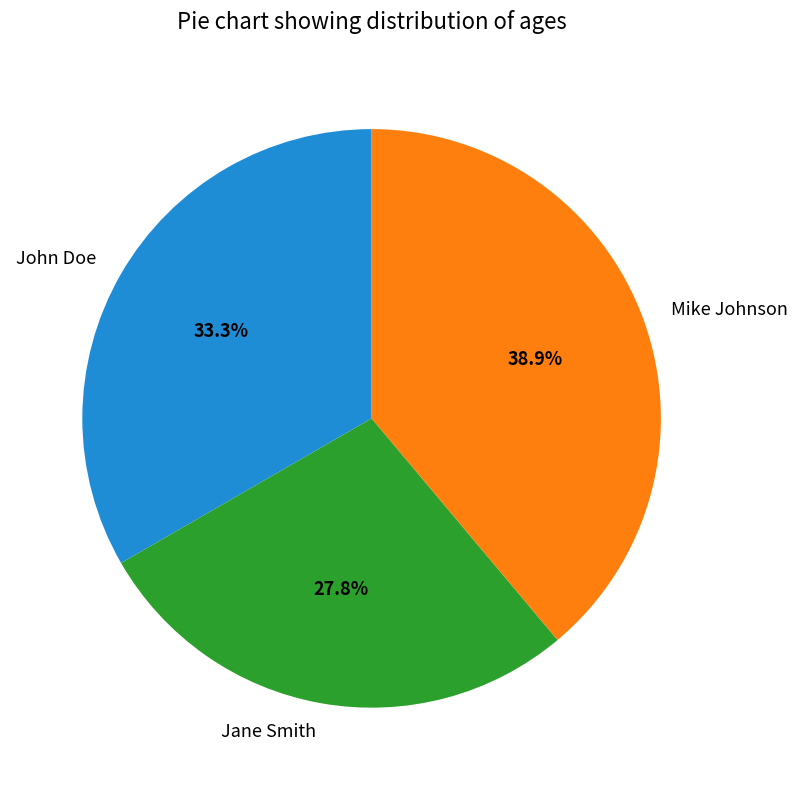

Approximately how many times larger is the value at Mike Johnson compared to Jane Smith?

1.4